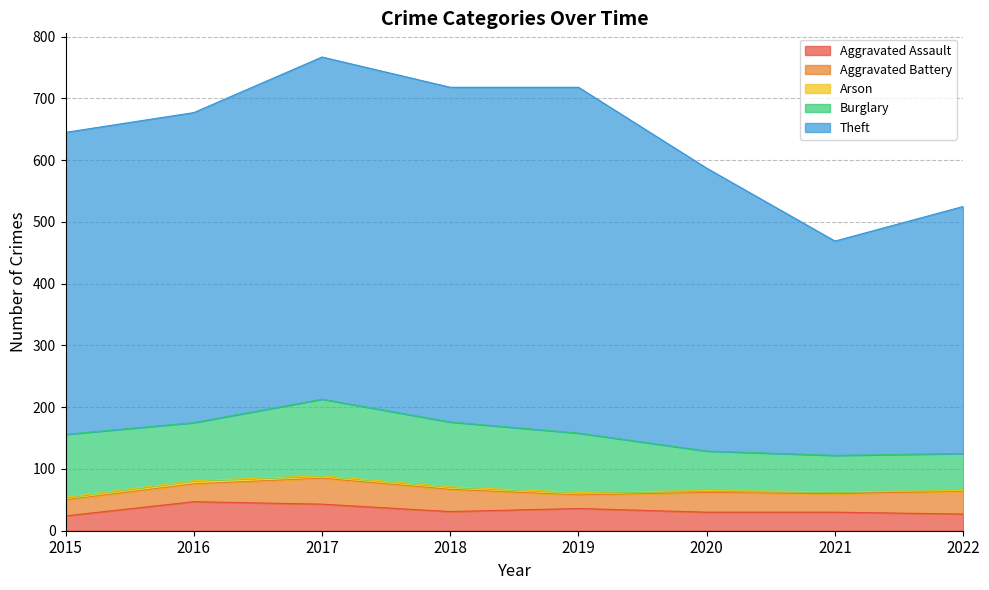

List the series in order of their peak value, highest first.

Theft, Burglary, Aggravated Assault, Aggravated Battery, Arson